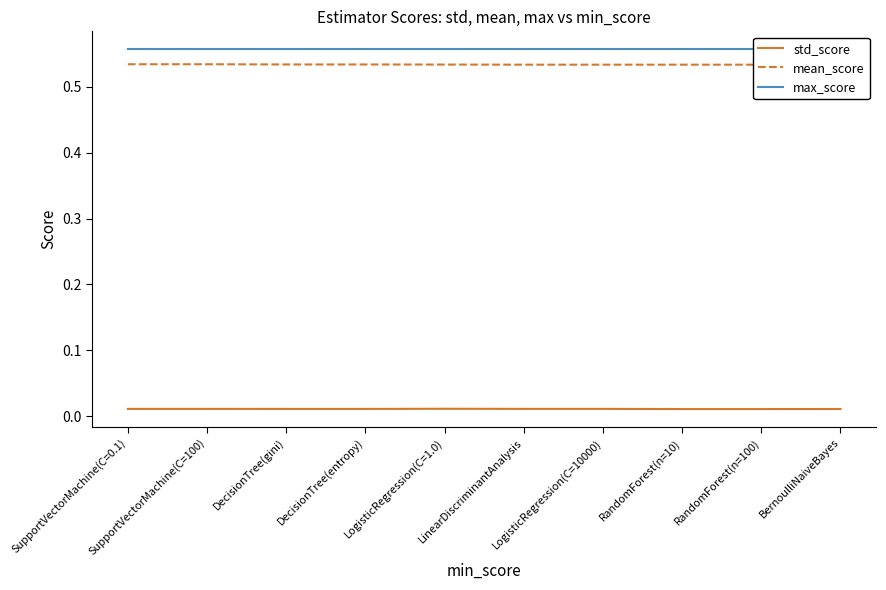

The value of std_score at SupportVectorMachine(C=0.1) is 0.0. True or false?

False